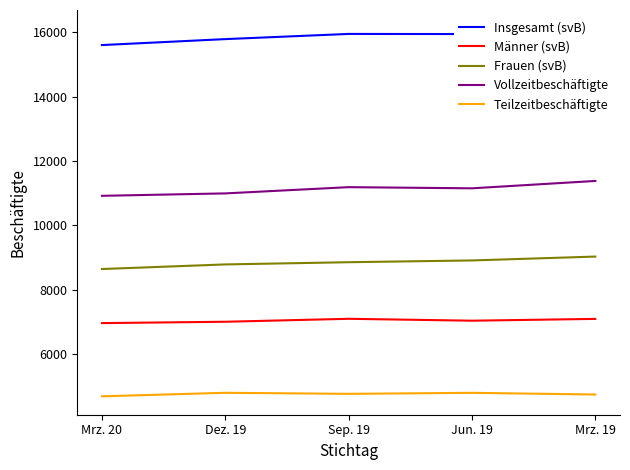

Where is Insgesamt (svB) nearest to the value 15864?

Dez. 19